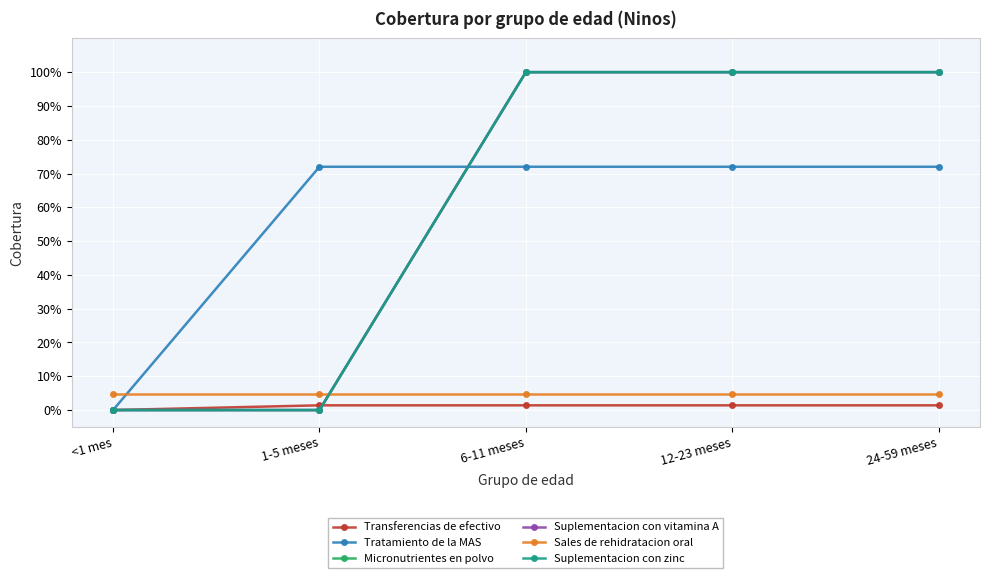

Is it true that Suplementacion con vitamina A equals 1.5 at 6-11 meses?

False